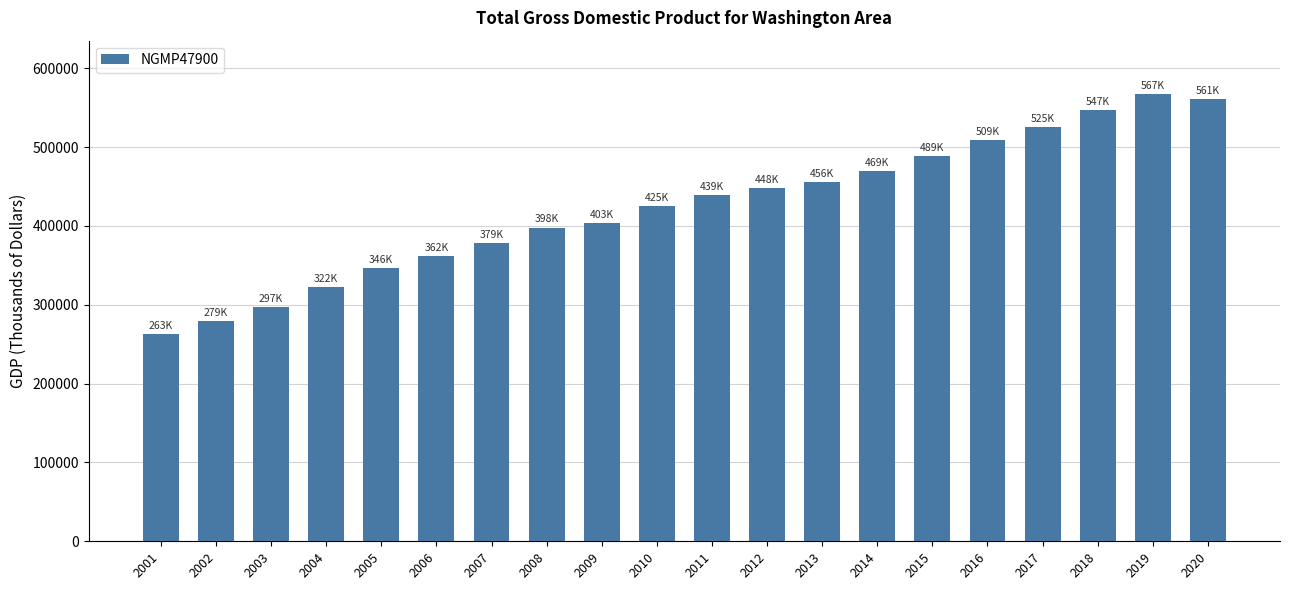

The chart shows a value of 561027.9 at 2020. True or false?

True